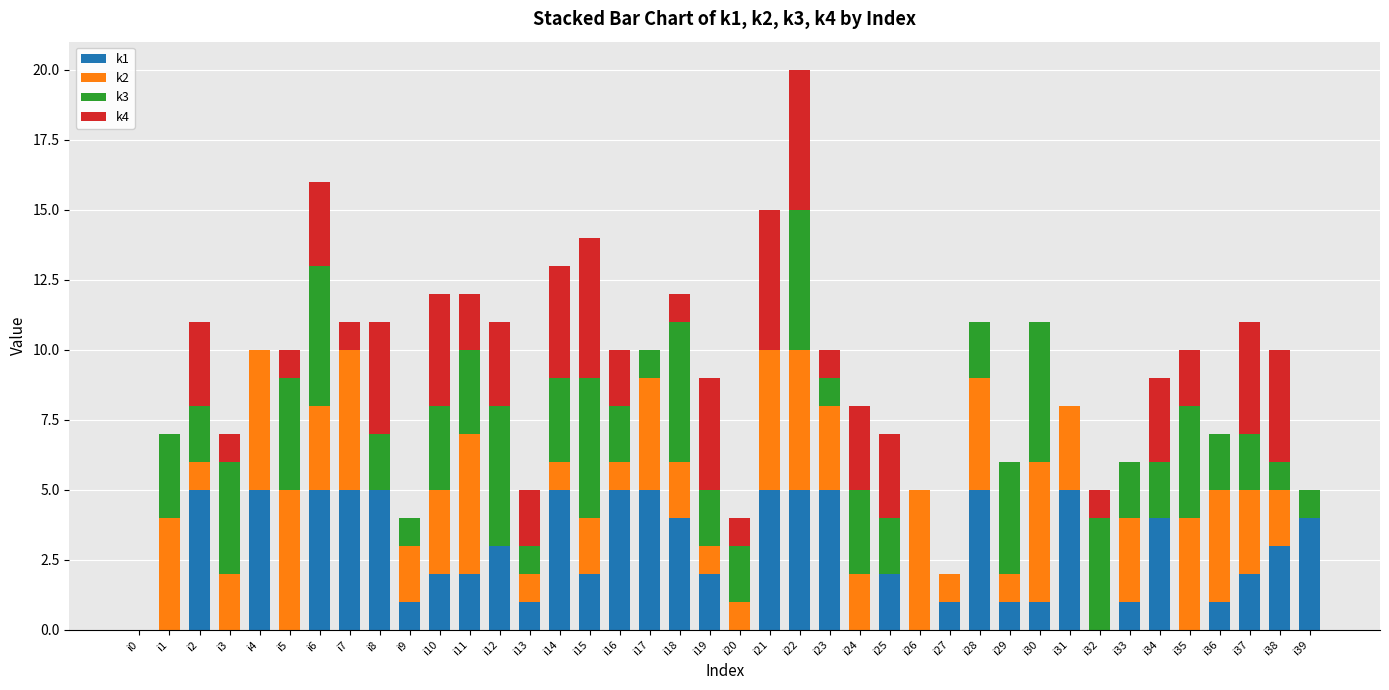

How many series are shown in this chart?

4